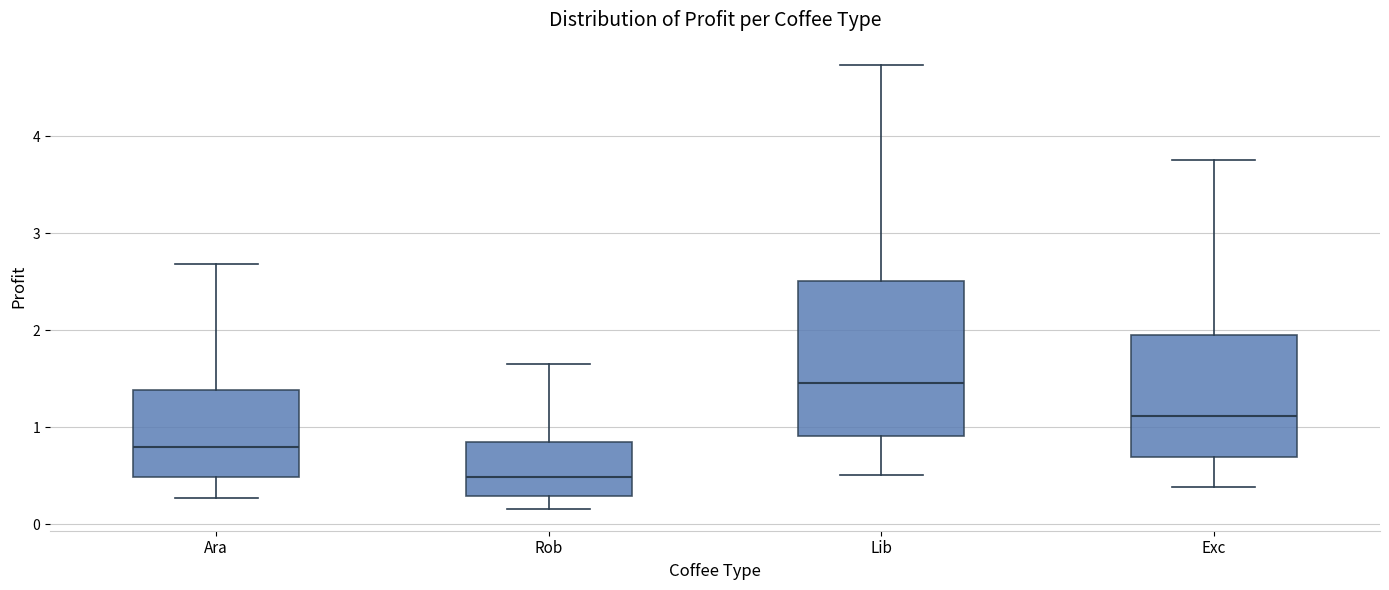

Comparing the boxes themselves (not the whiskers), which one is the tallest?

Lib